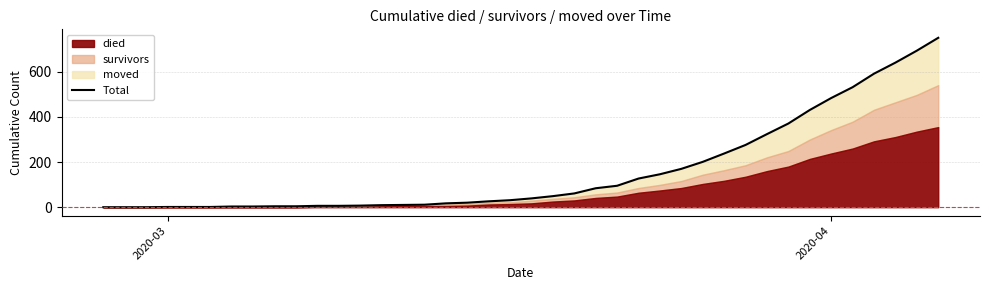

What is the maximum value shown in the chart?

751